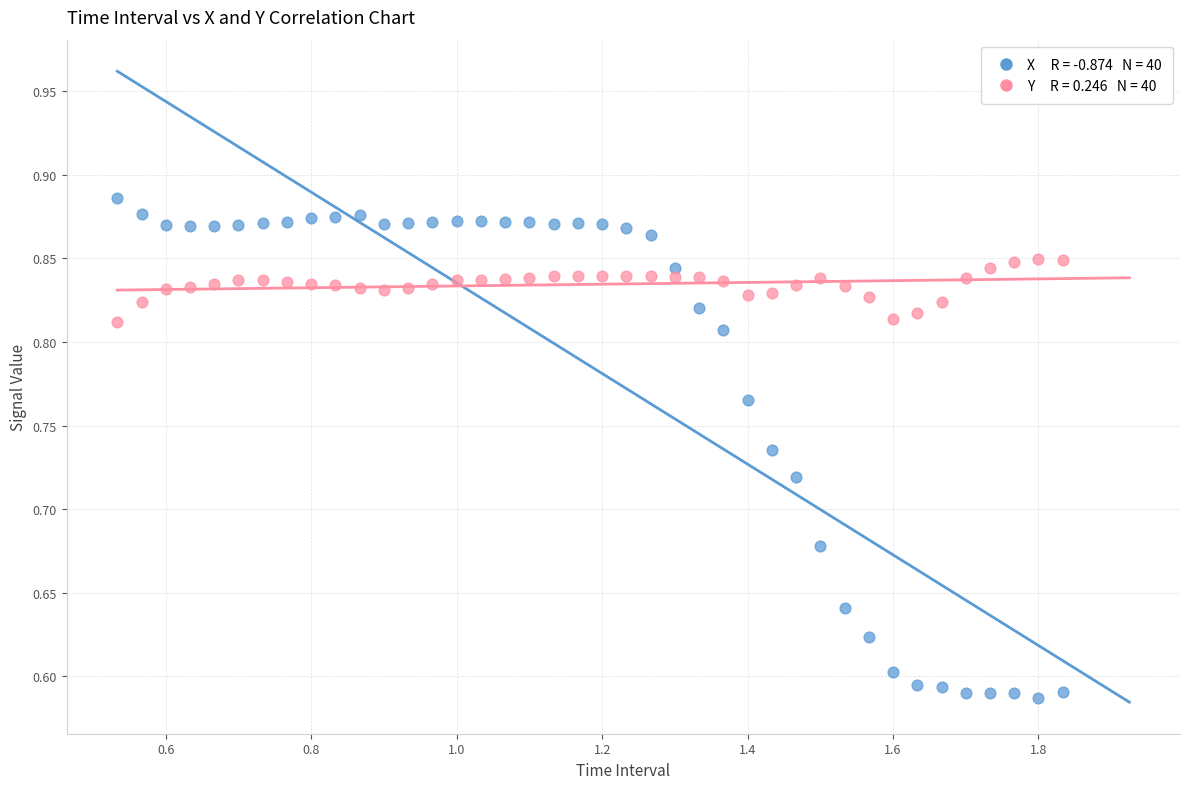

Across all data points, what is the range of Y values (max minus min)?

0.3